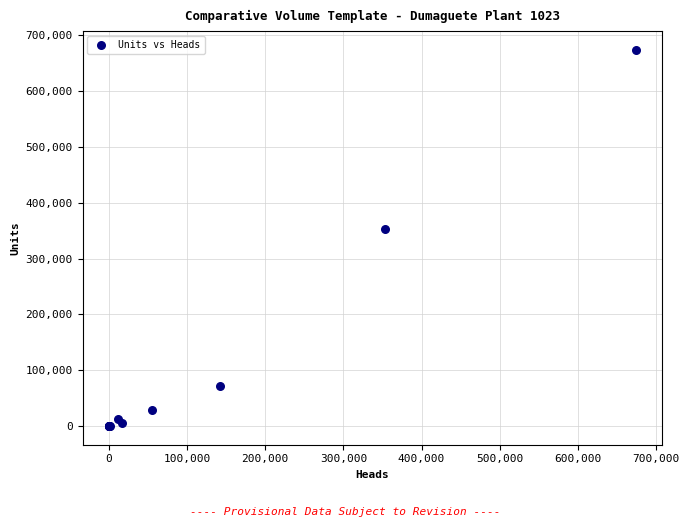

What Y value in the scatter plot is closest to 336958?

353443.0